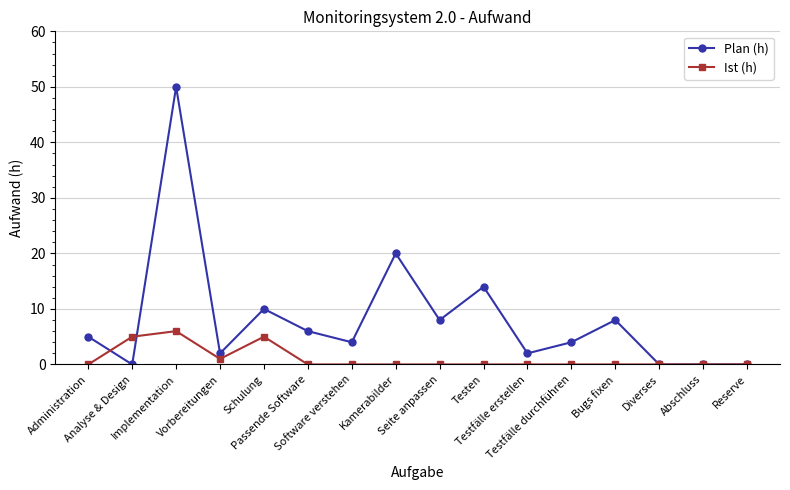

List the series in order of their overall mean, lowest first.

Ist (h), Plan (h)